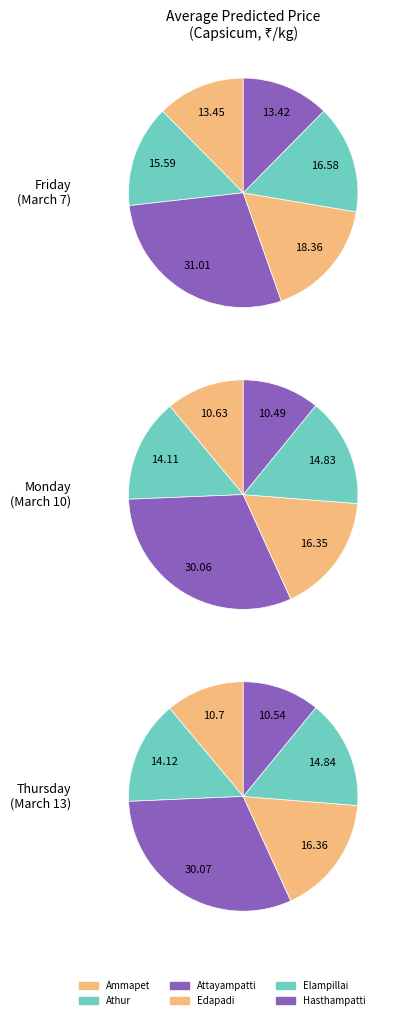

To the nearest percent, what is the average slice percentage?

17%